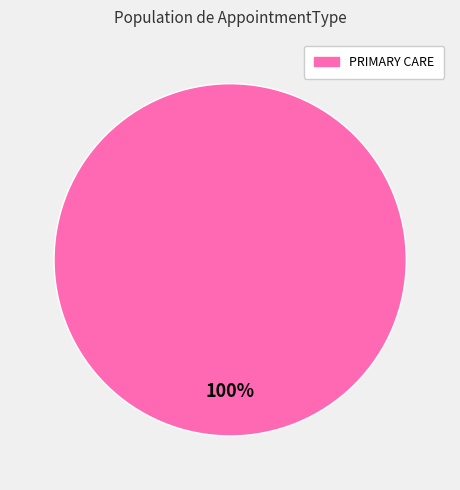

Count the number of slices in the pie.

1